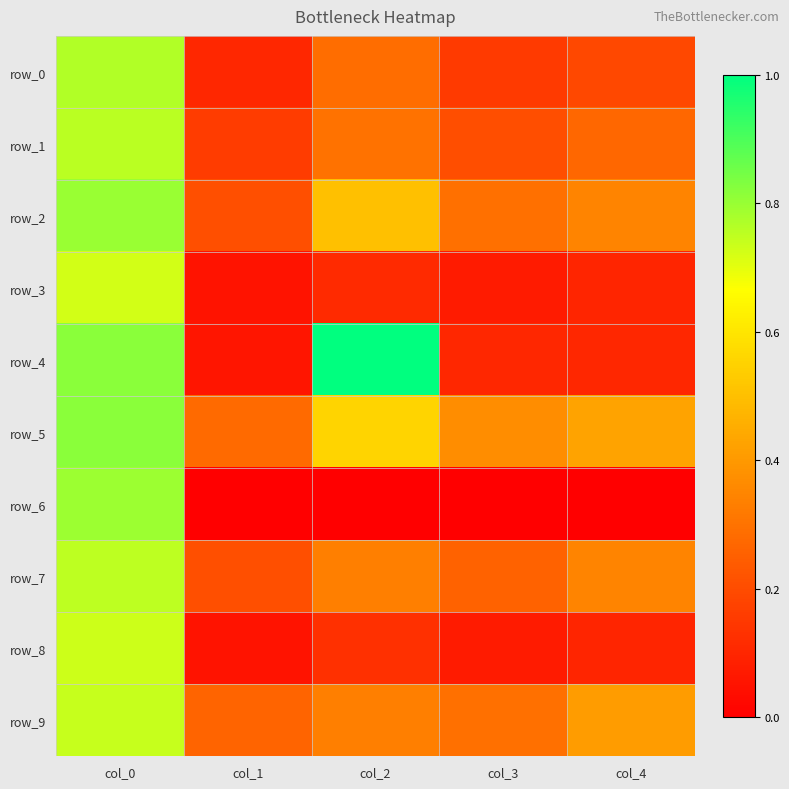

What is the sum of all row_5 values?

2.4